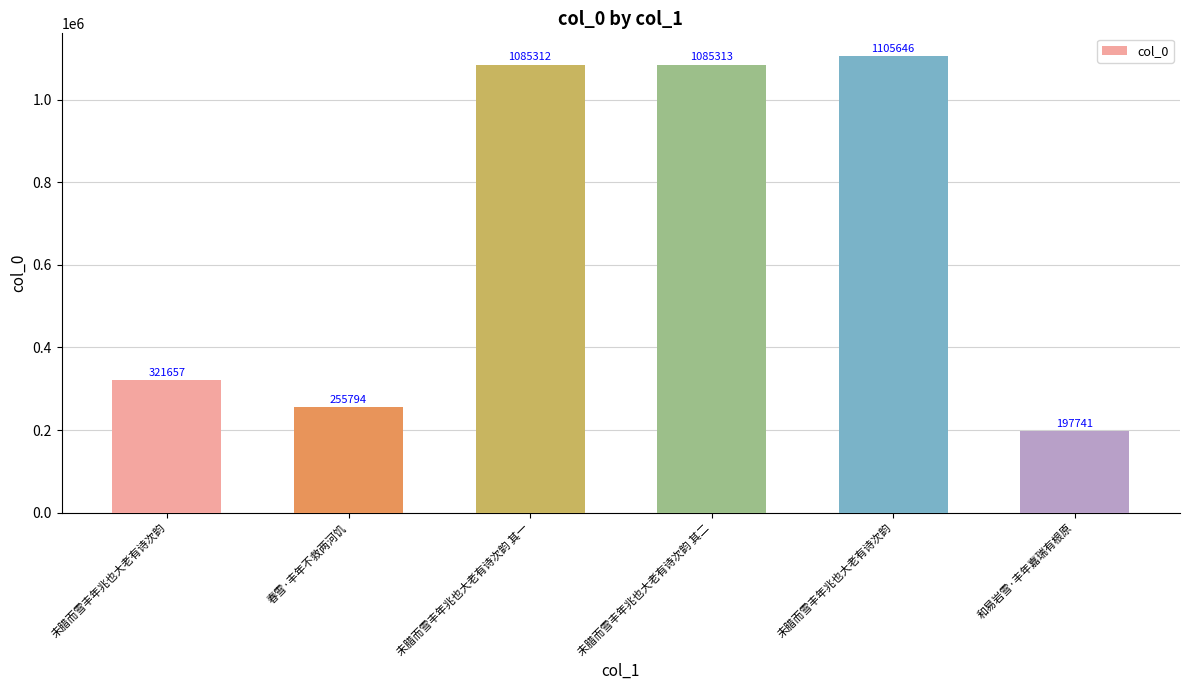

Reading left to right, extract all data points from this chart.

321657	255794	1085312	1085313	1105646	197741